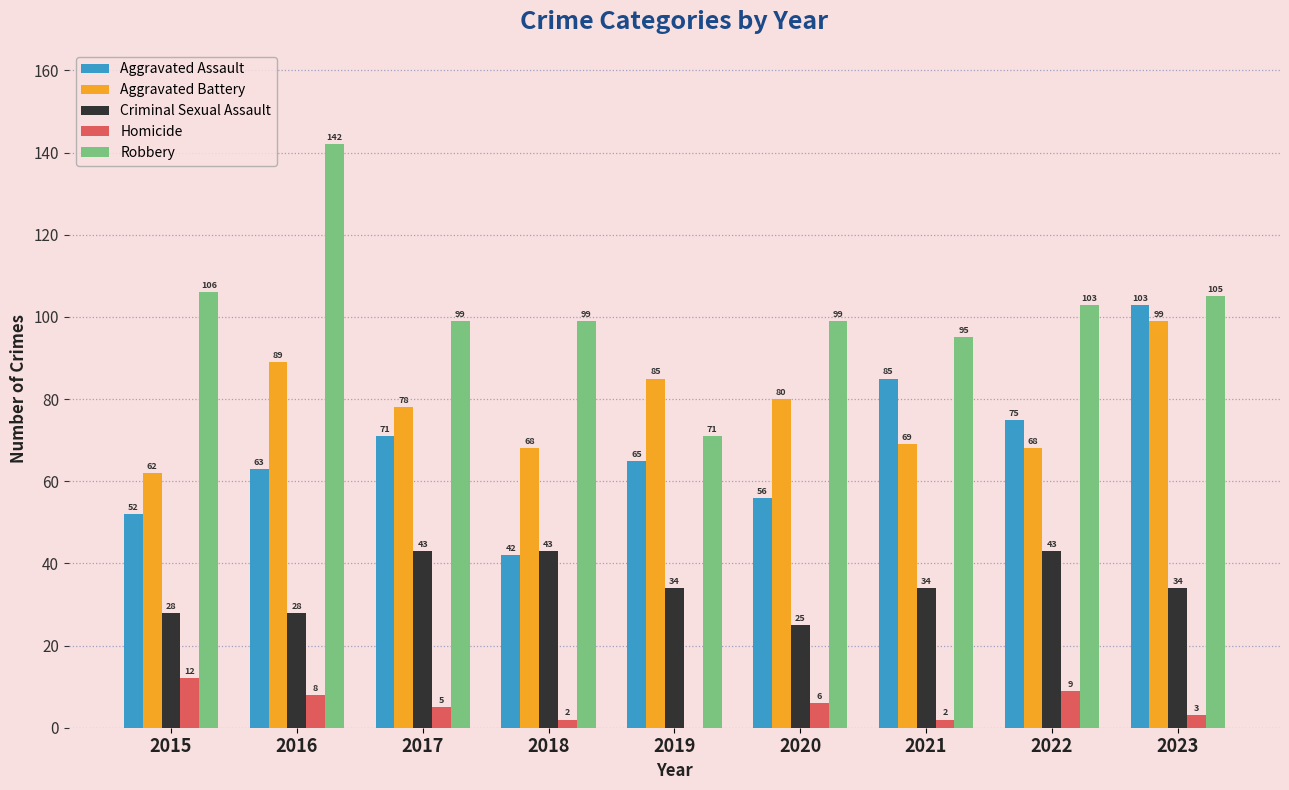

At which category does the chart reach its peak across all series?

2016